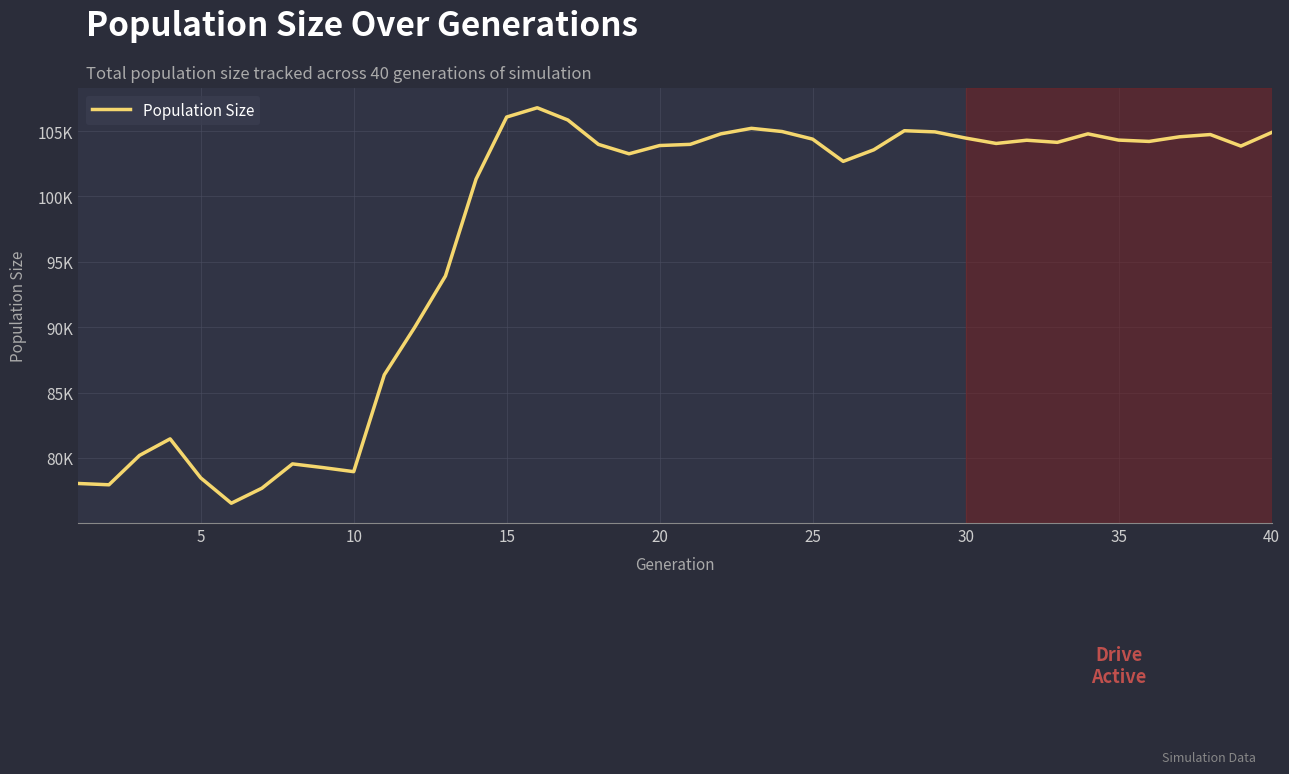

What is the smallest value displayed?

76529